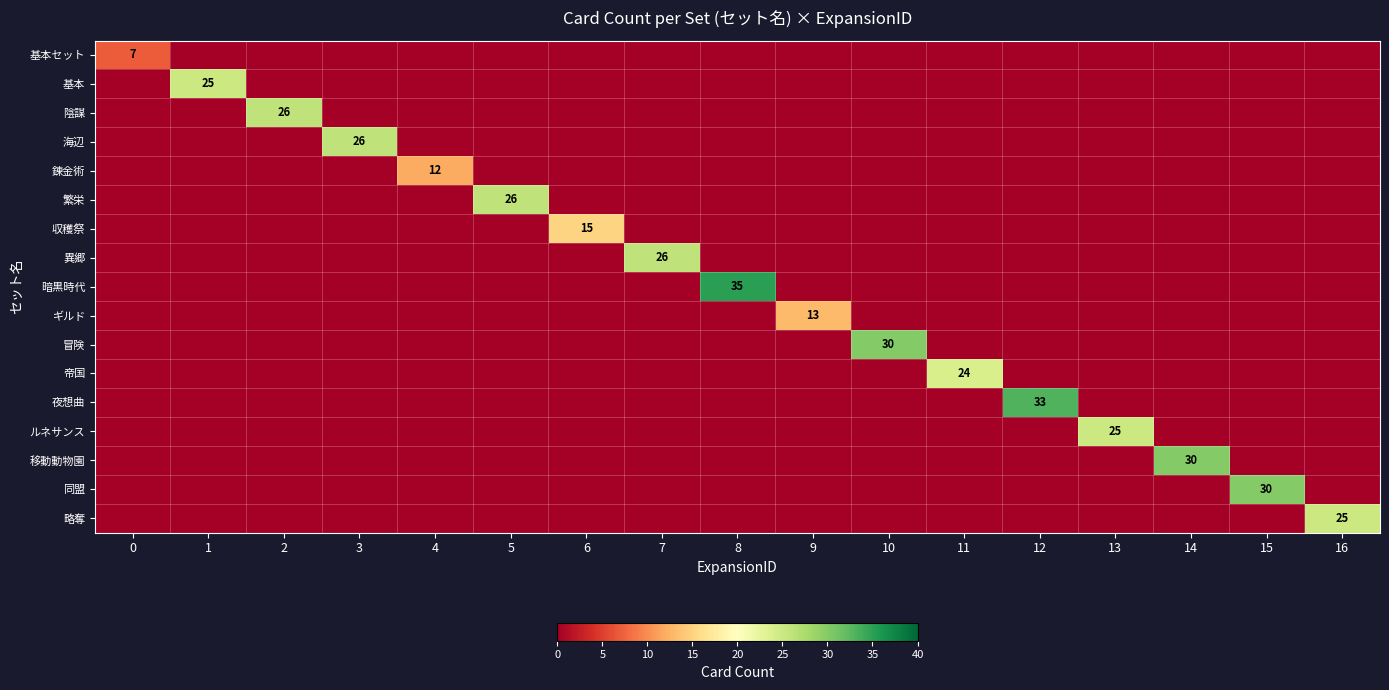

Is it true that 暗黒時代 equals 14 at 13?

False